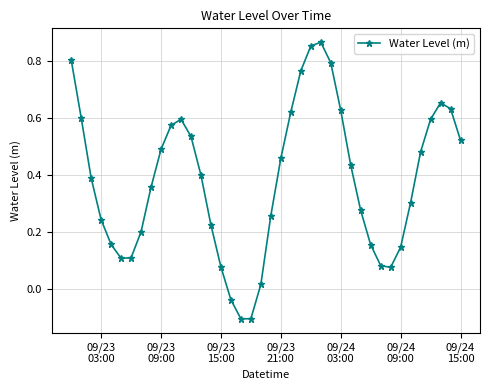

What is the difference between the maximum and second lowest values?

1.0